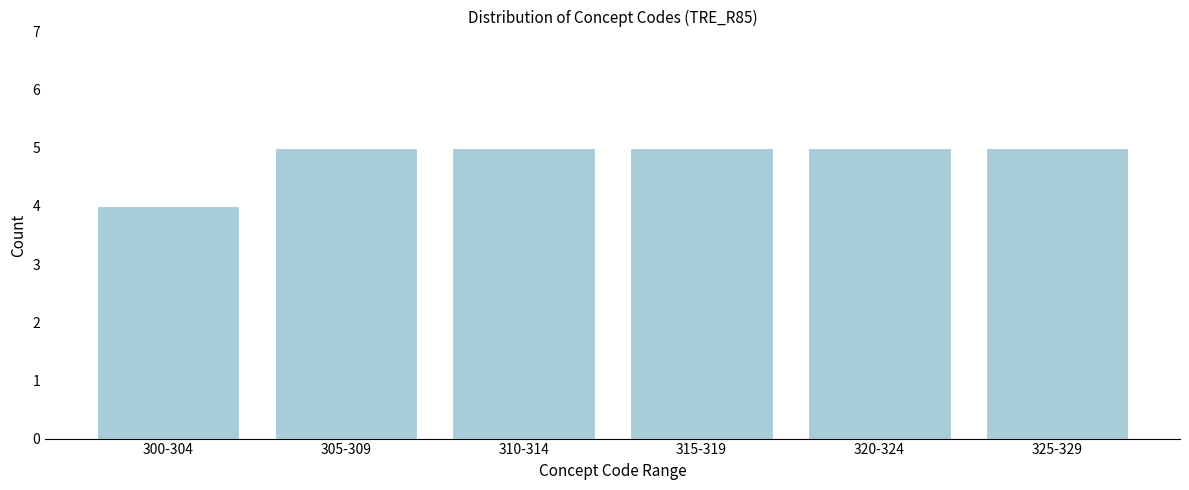

Reading left to right, what are all the values shown in this chart?

4	5	5	5	5	5